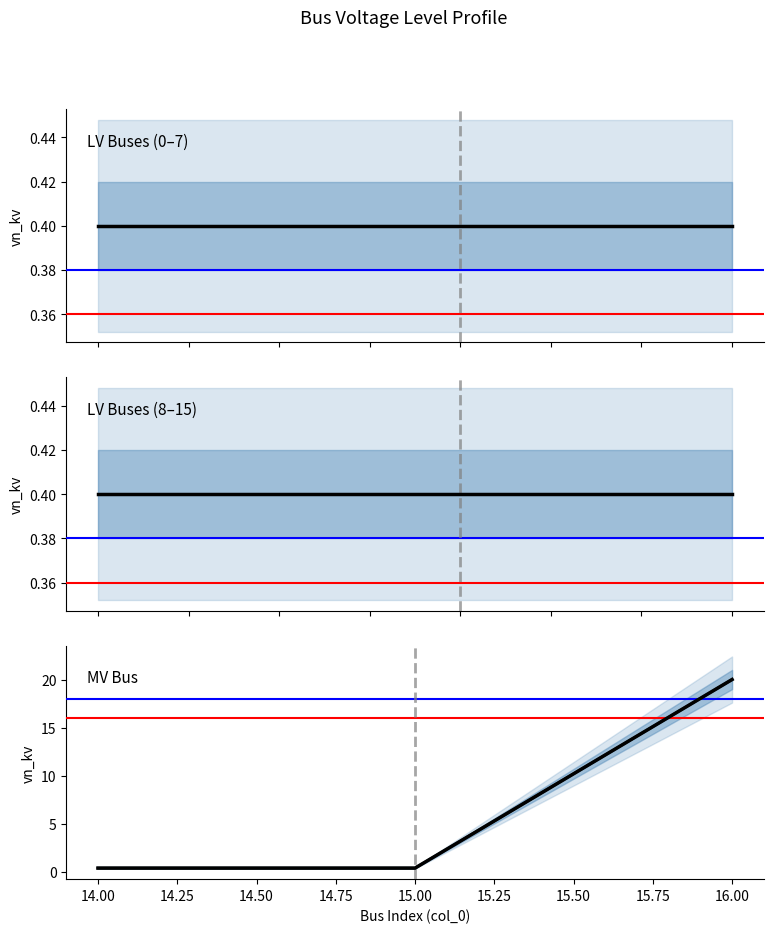

Reading right to left, list all the values displayed in this chart.

20.0	0.4	0.4	0.4	0.4	0.4	0.4	0.4	0.4	0.4	0.4	0.4	0.4	0.4	0.4	0.4	0.4